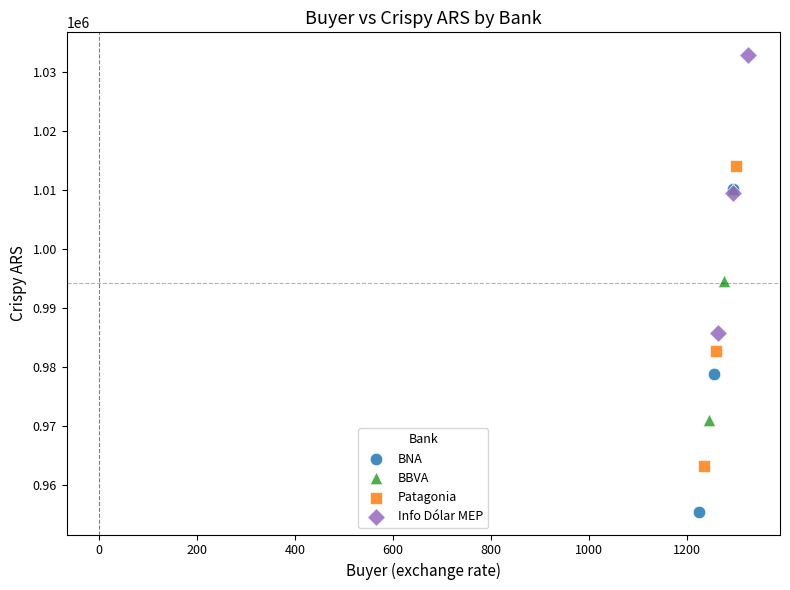

Which series contains the highest Y value?

Info Dólar MEP